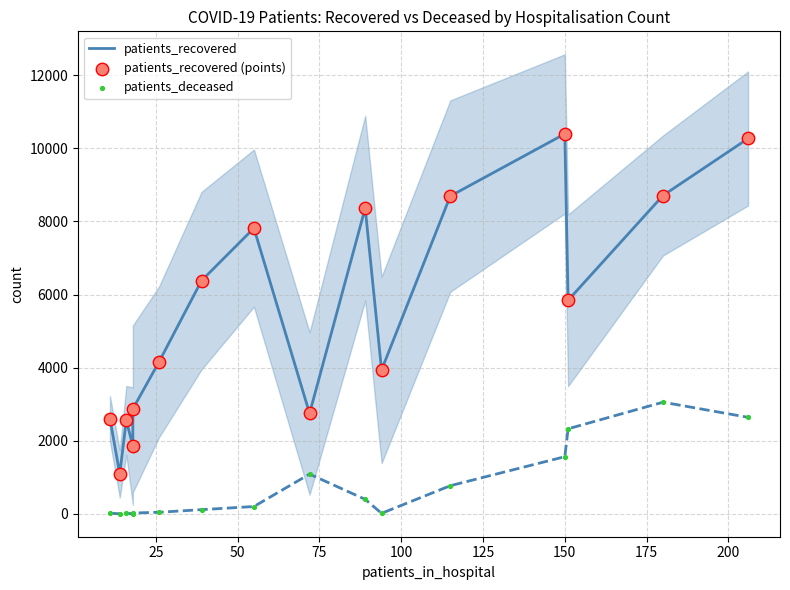

Which series contains the highest Y value?

patients_recovered